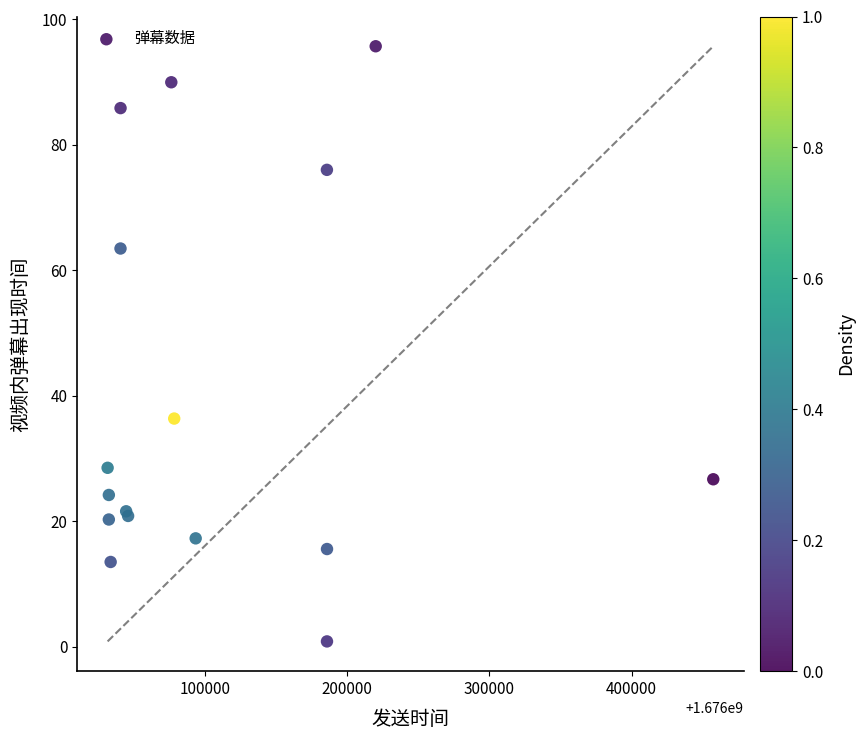

What Y value in the scatter plot is closest to 48?

36.3